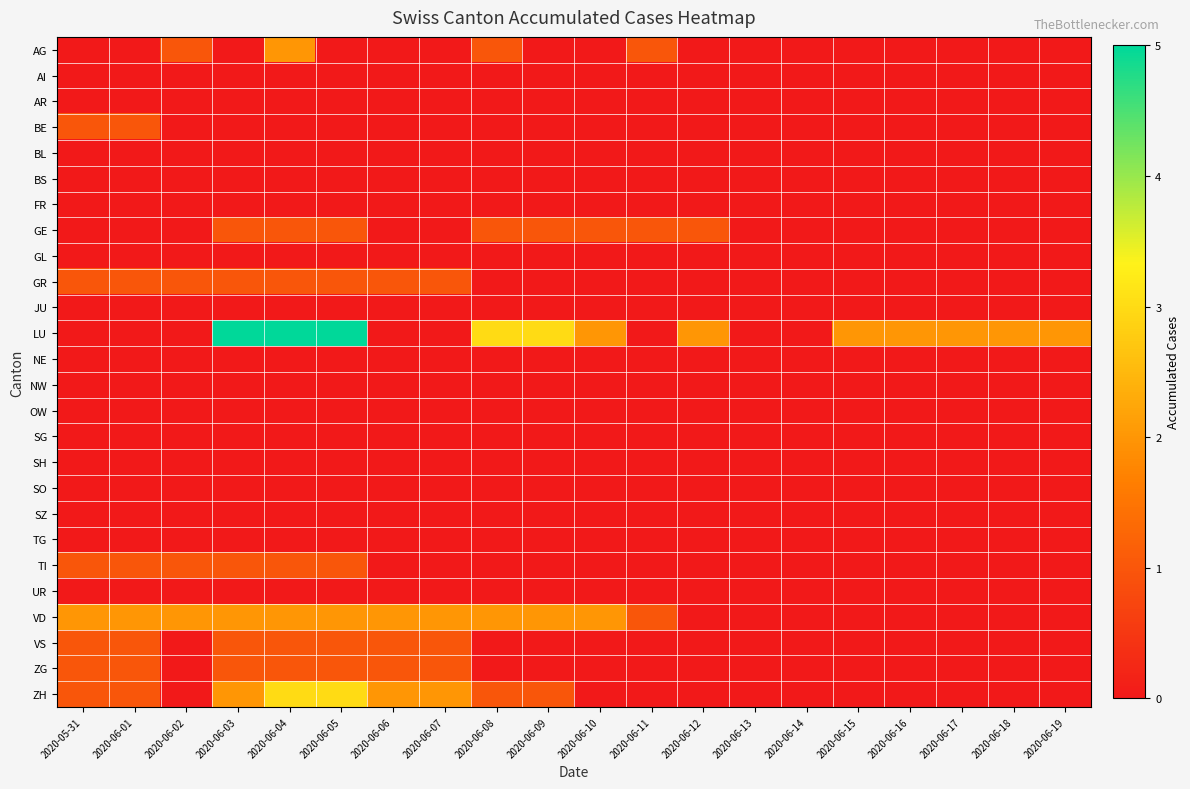

Rank the series by their maximum value, from highest to lowest.

LU, ZH, AG, VD, BE, GE, GR, TI, VS, ZG, AI, AR, BL, BS, FR, GL, JU, NE, NW, OW, SG, SH, SO, SZ, TG, UR